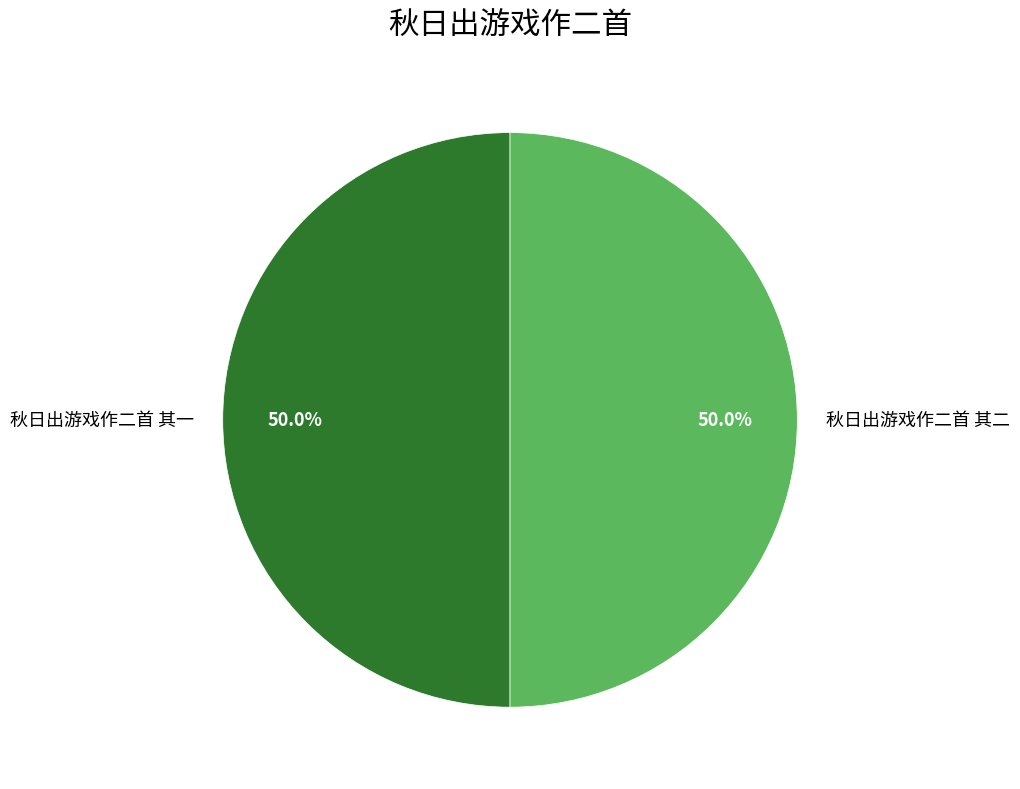

What is the ratio of the value at 秋日出游戏作二首 其一 to the value at 秋日出游戏作二首 其二?

1.0